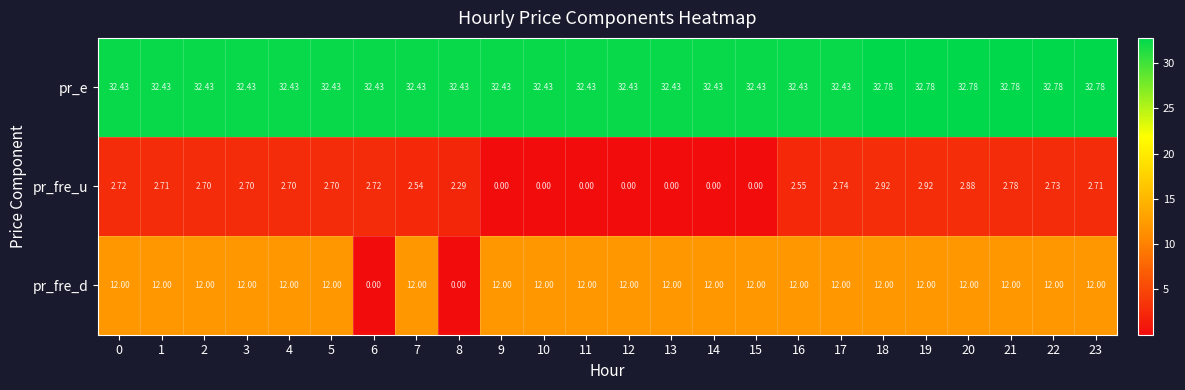

List the series in order of their overall mean, lowest first.

pr_fre_u, pr_fre_d, pr_e